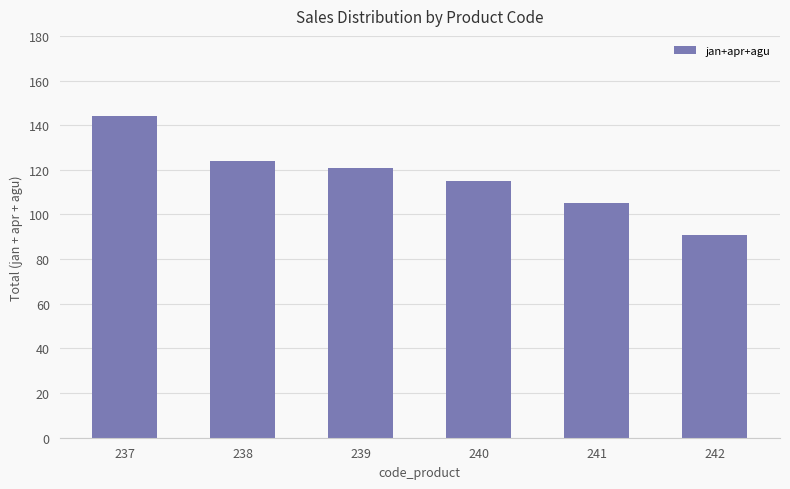

What is the value of the 1st bar from the left?

144